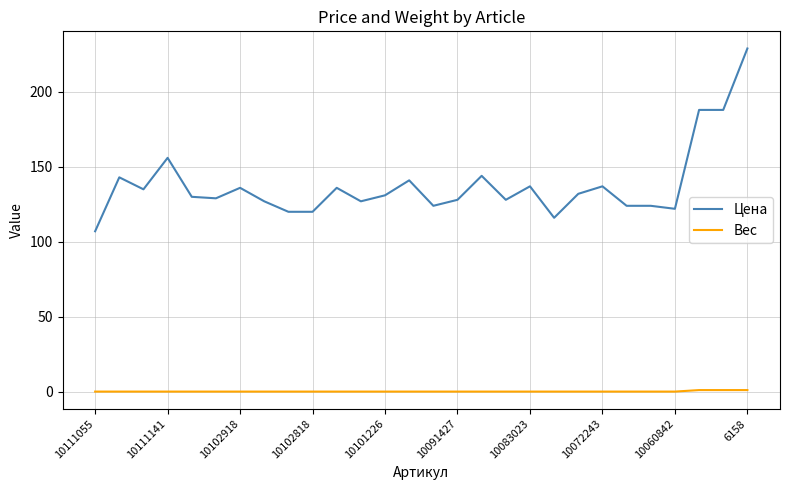

How many lines are shown in the chart?

2